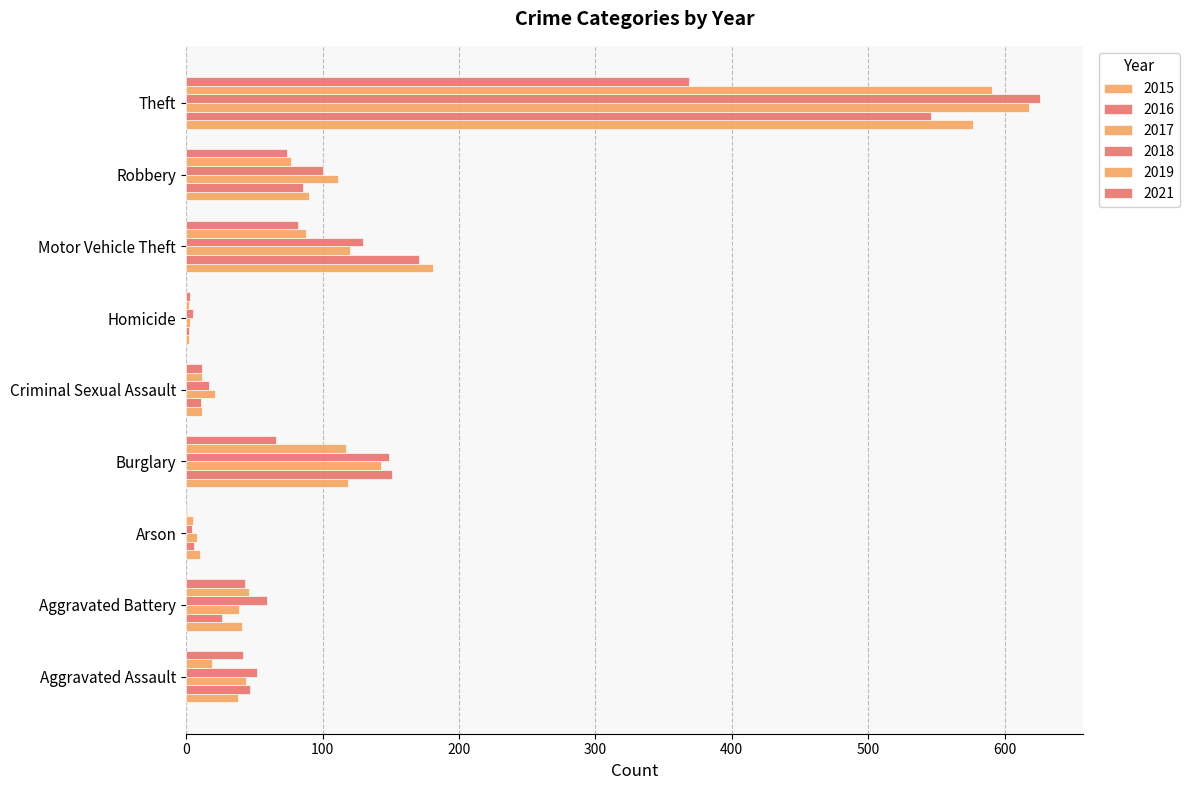

The 2021 series shows 35 at Robbery. True or false?

False